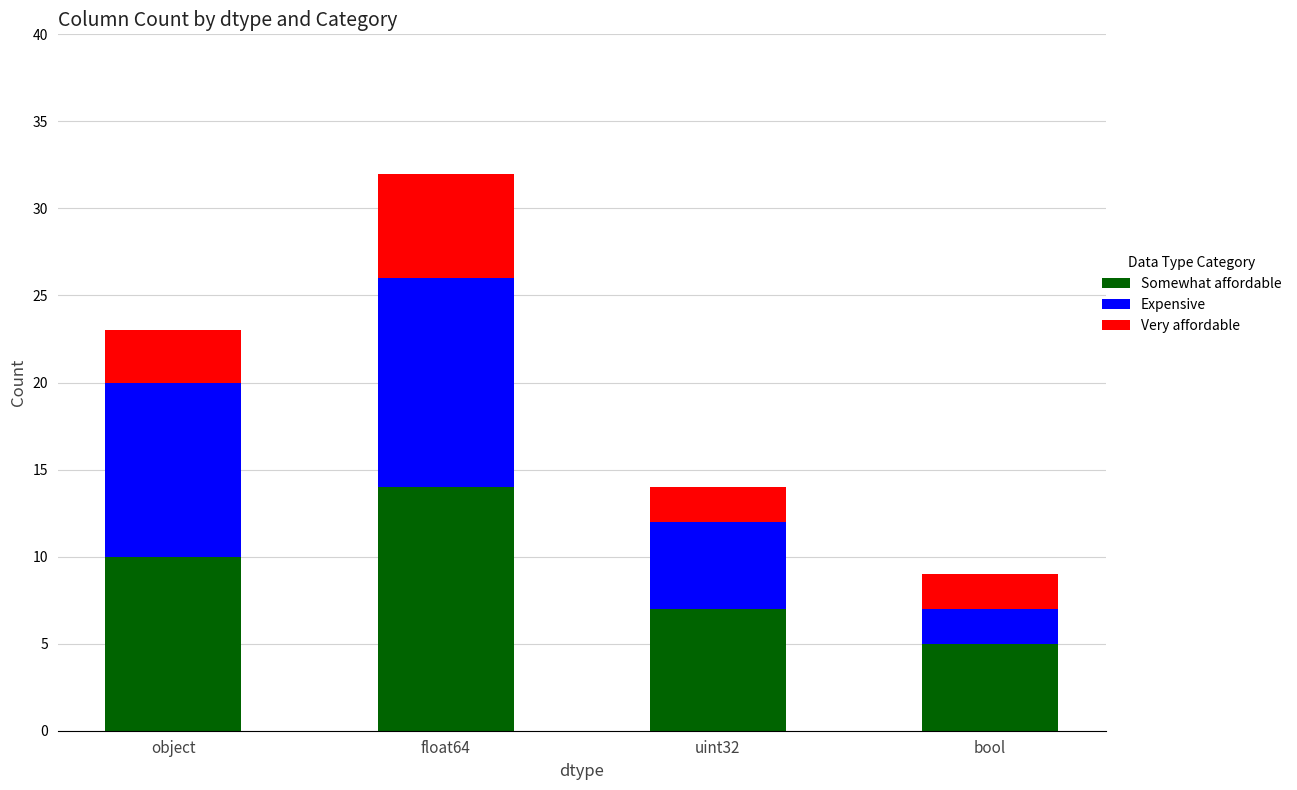

How many categories are shown in the chart?

4